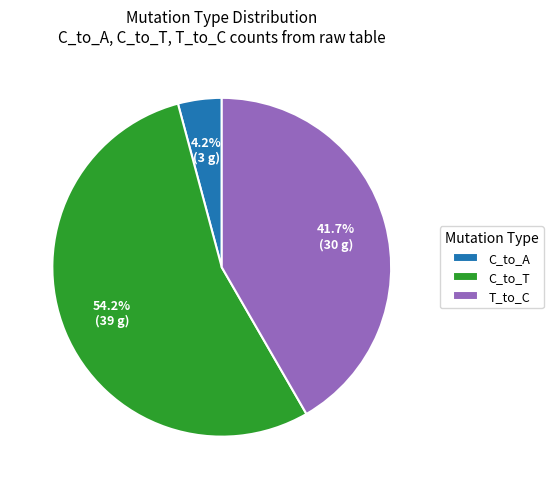

How many segments does this pie chart have?

3